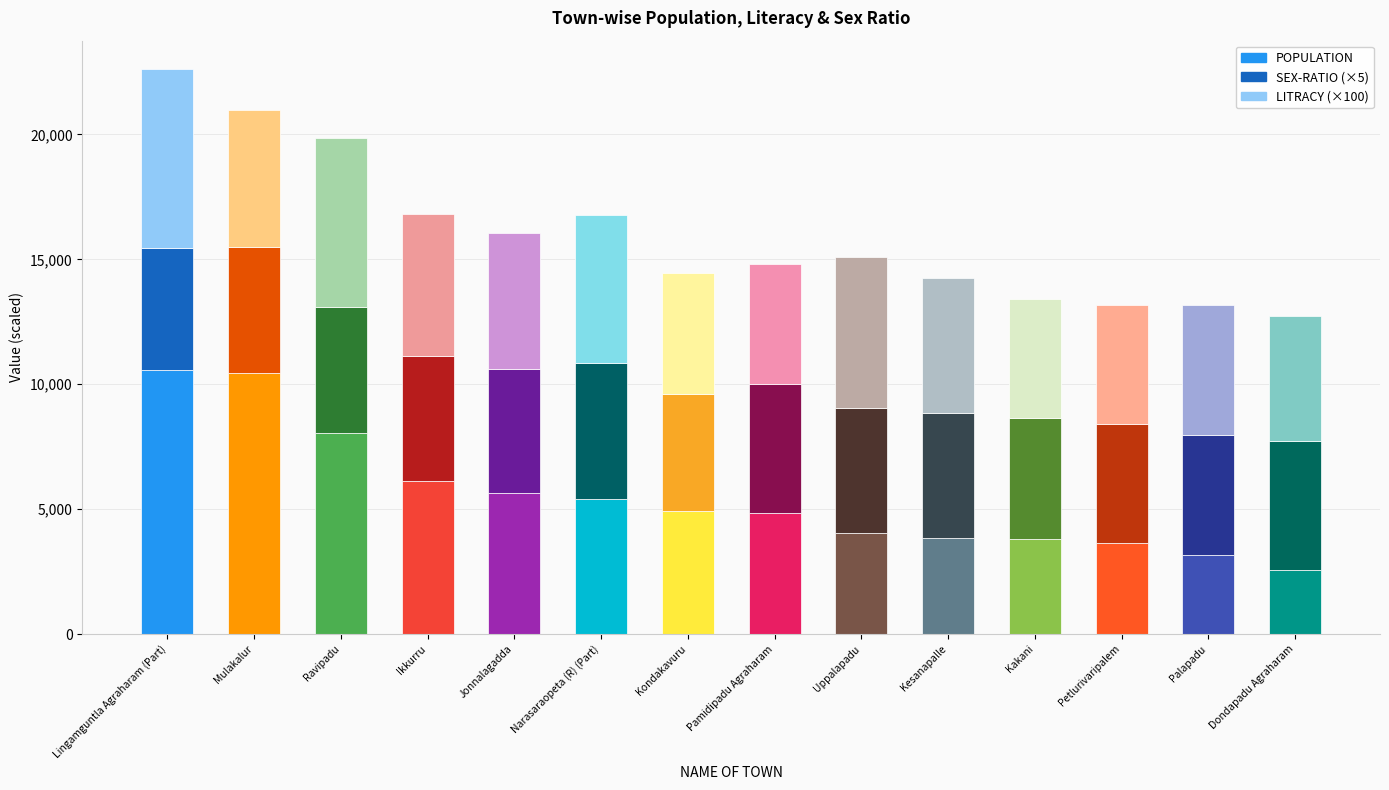

The chart shows a value of 5074 at Kesanapalle. True or false?

False